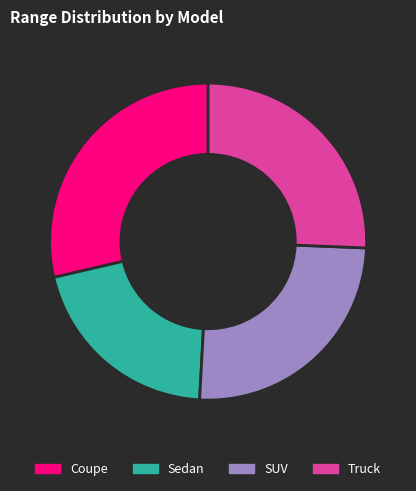

Which category has the biggest portion of the pie?

Coupe